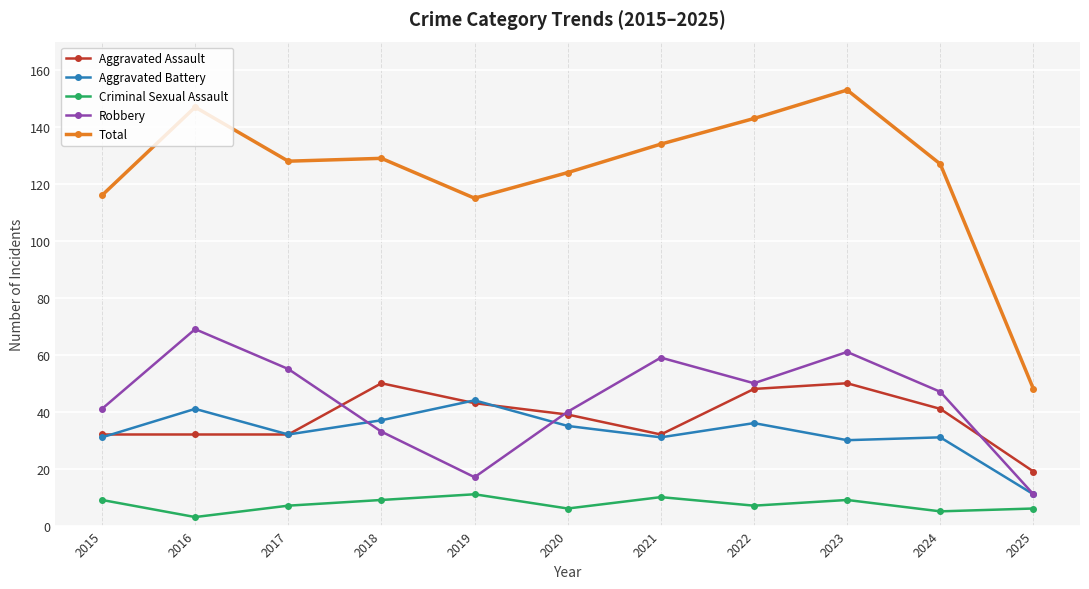

The value of Aggravated Battery at 2015 is 20. True or false?

False